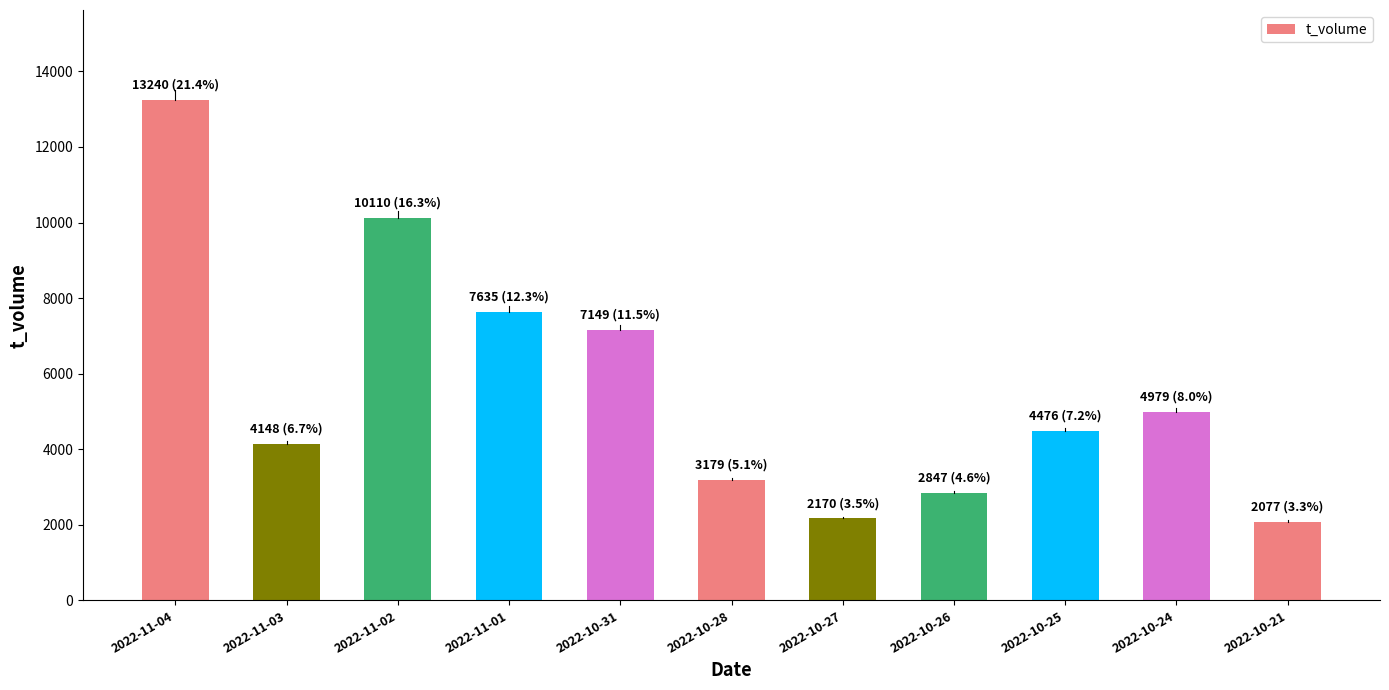

Does the chart contain stacked bars?

No